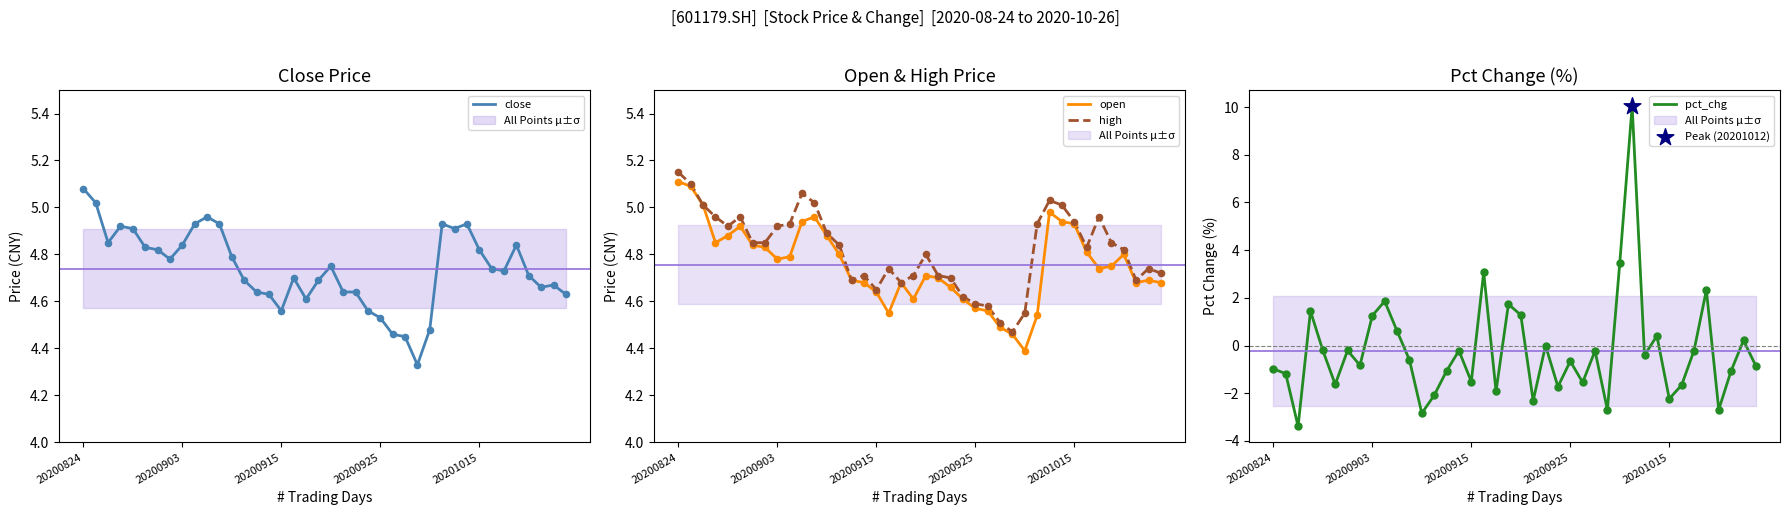

At how many categories does at least one series exceed 0?

40